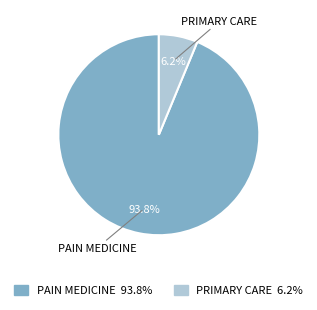

Does PAIN MEDICINE represent more than half of the total?

Yes